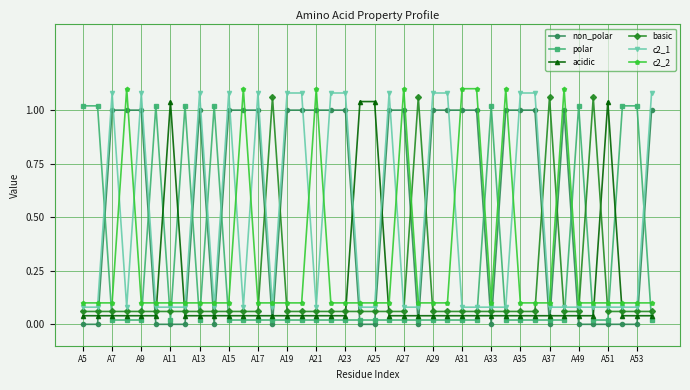

Which series has the largest total across all categories?

non_polar